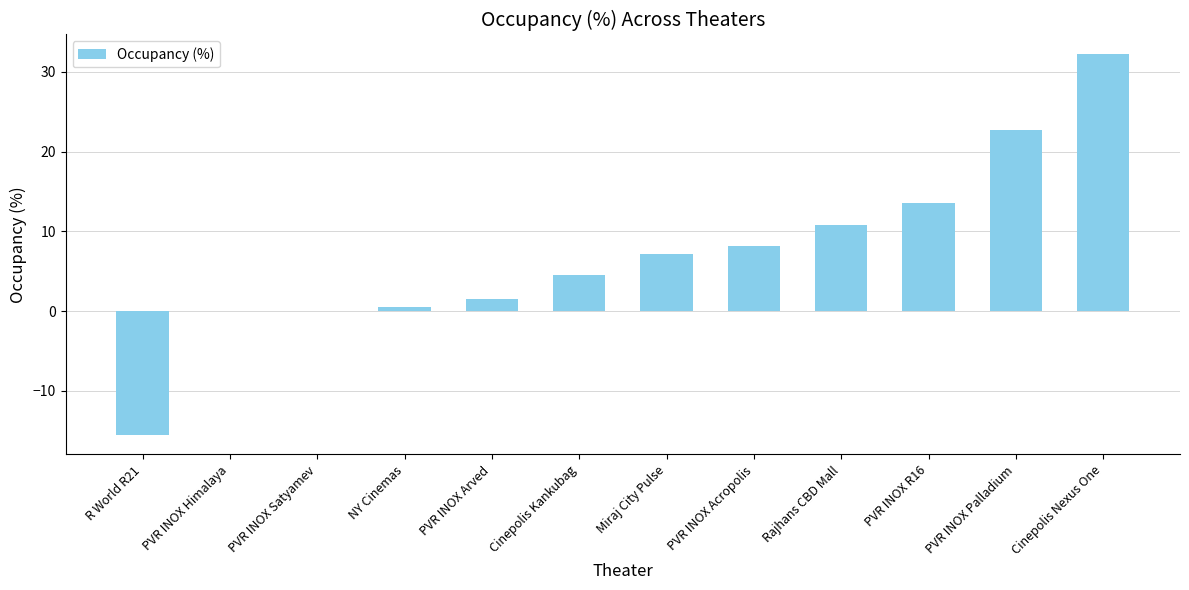

How many values exceed 7?

6